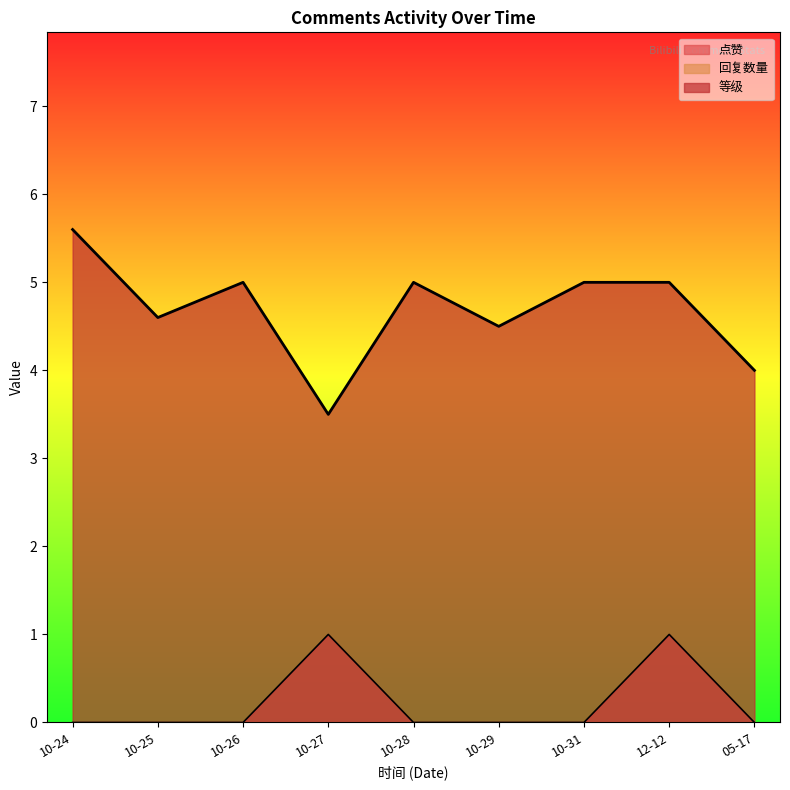

How many lines are shown in the chart?

3